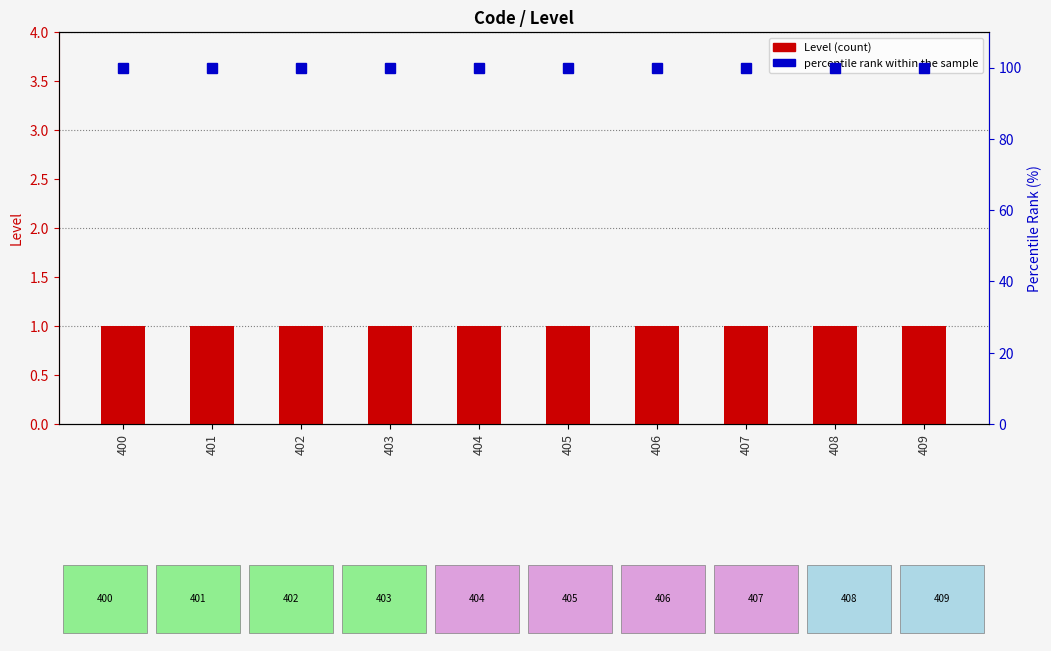

What are all the series names shown in the legend?

Level (count), percentile rank within the sample